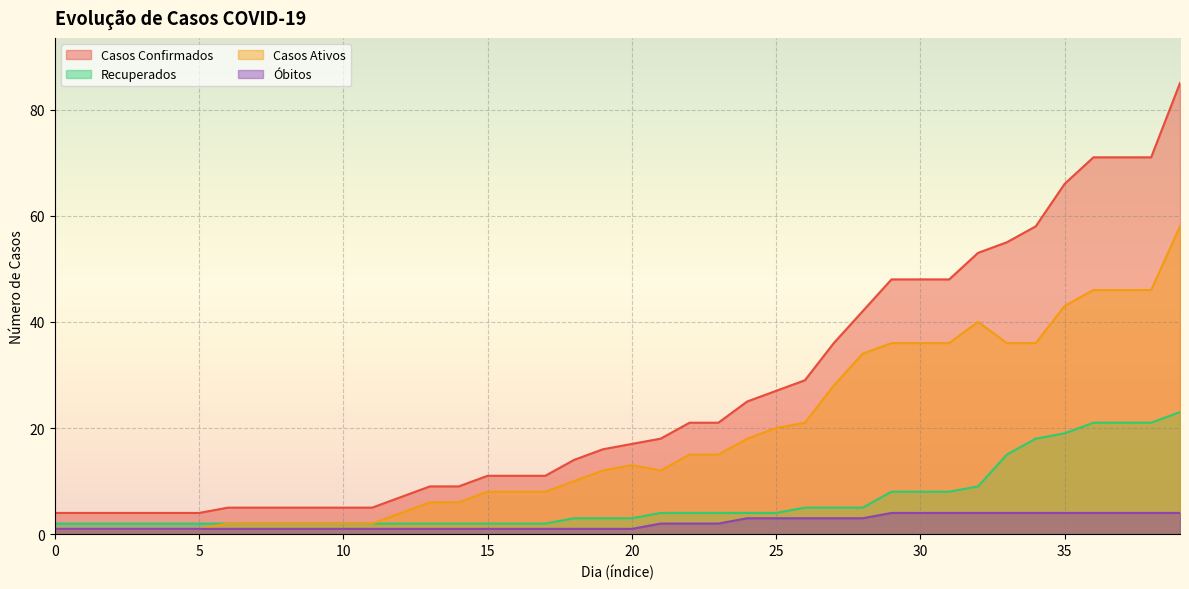

What are all the series names shown in the legend?

Casos Confirmados, Recuperados, Casos Ativos, Óbitos